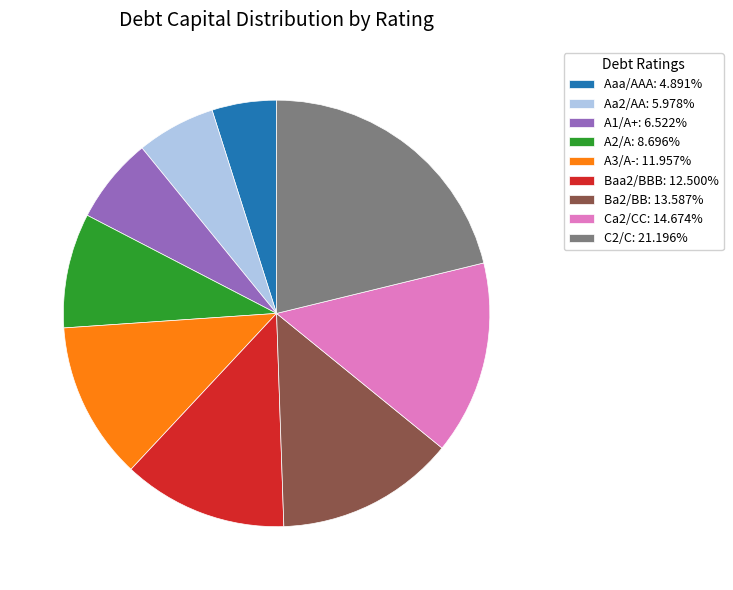

Is there any slice that represents more than half of the pie?

No